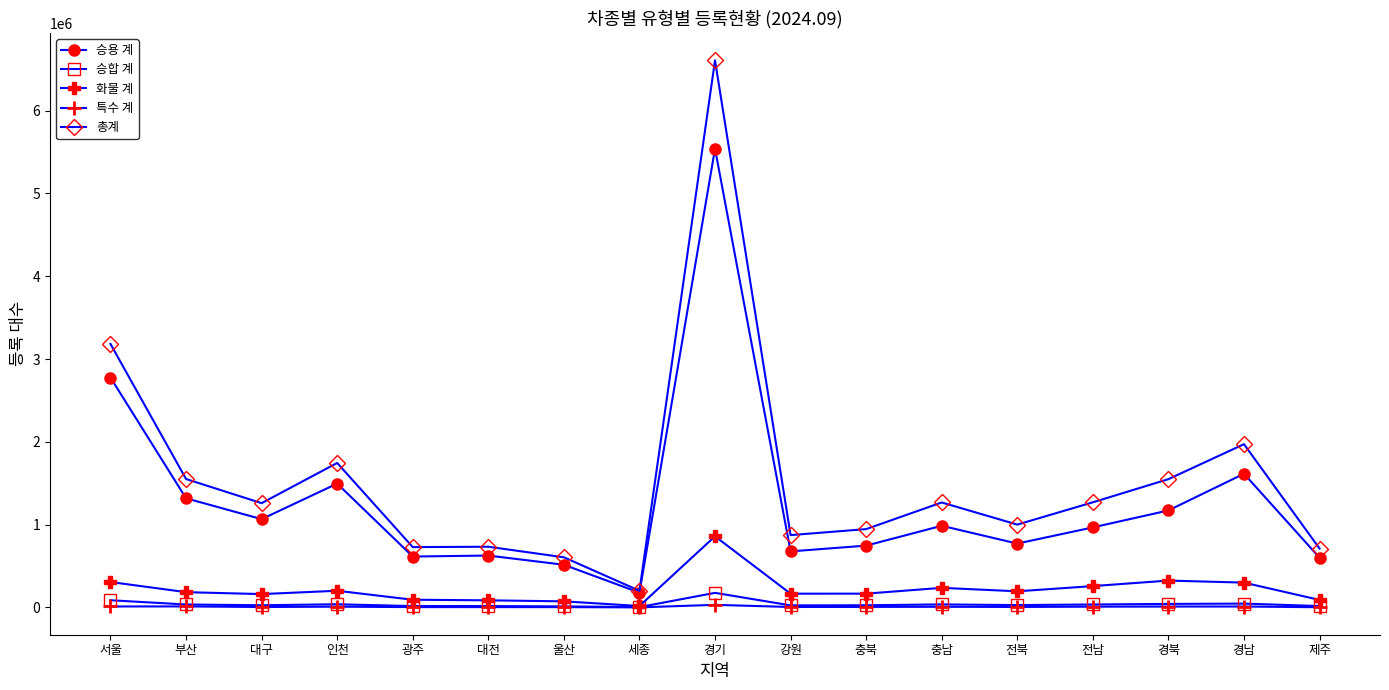

Which series has the largest range (max minus min)?

총계